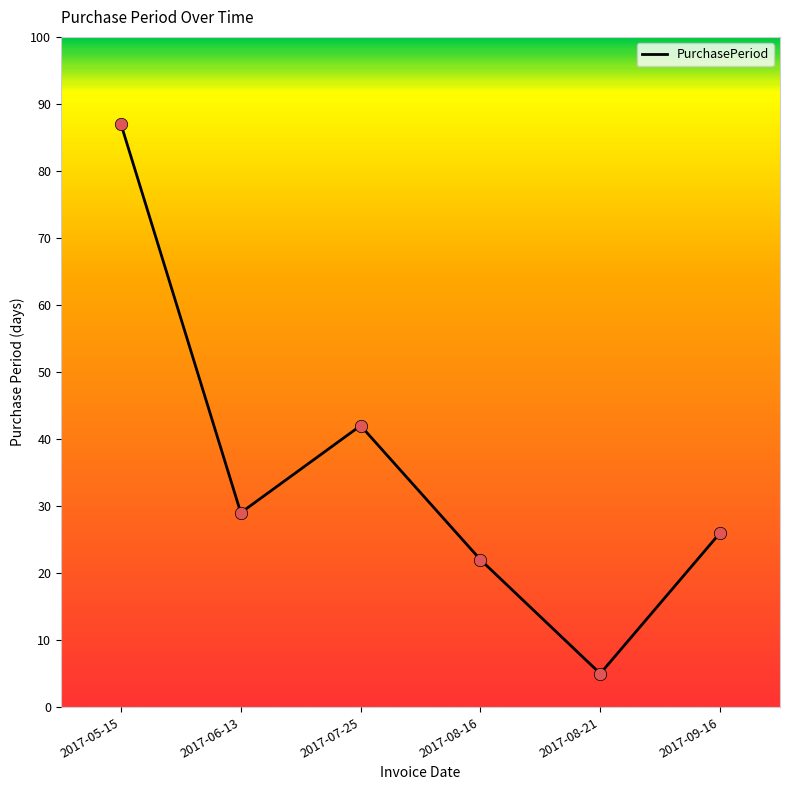

What is the change in value from 2017-05-15 to 2017-08-16?

-65